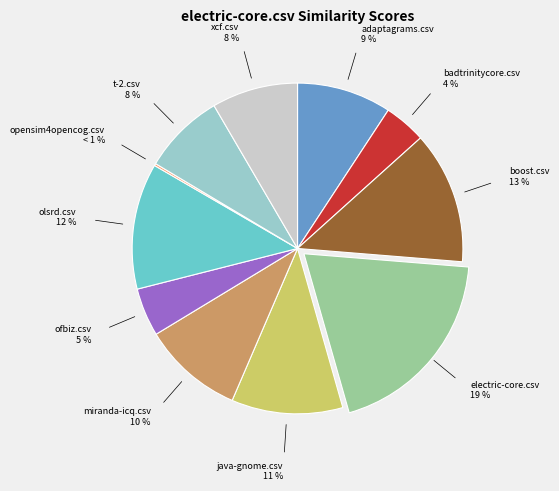

Does any single category account for the majority?

No